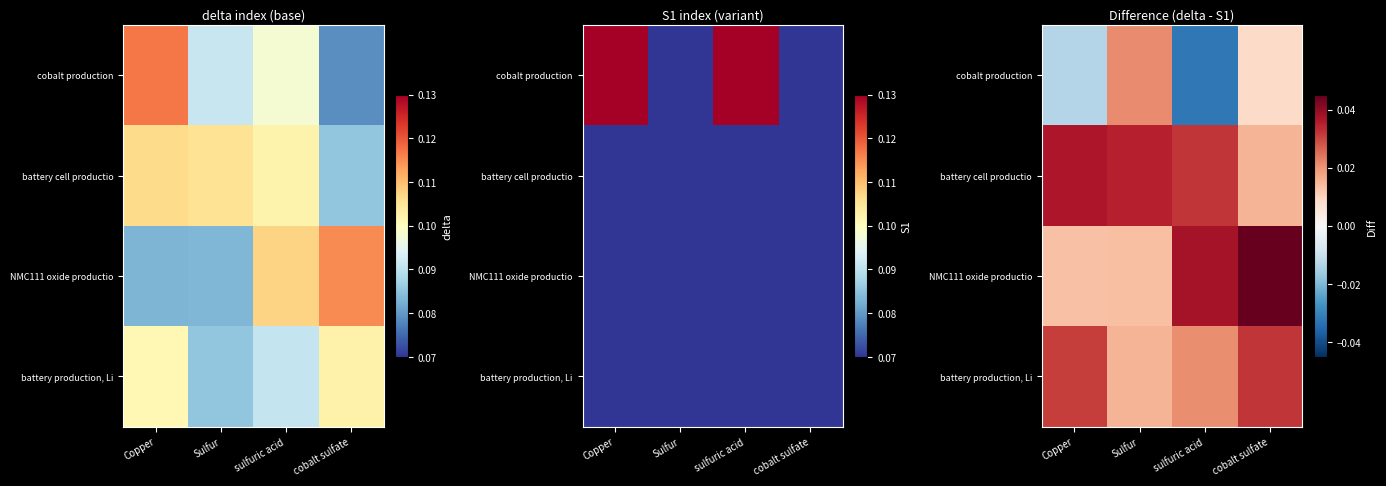

Which series has the widest spread of values?

cobalt production